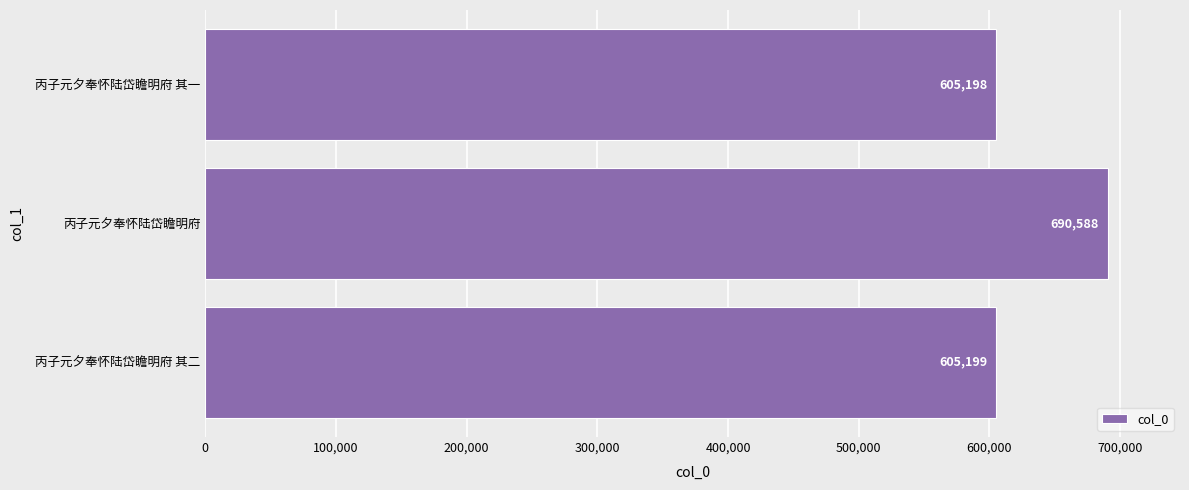

The value at 丙子元夕奉怀陆岱瞻明府 is 343498. True or false?

False